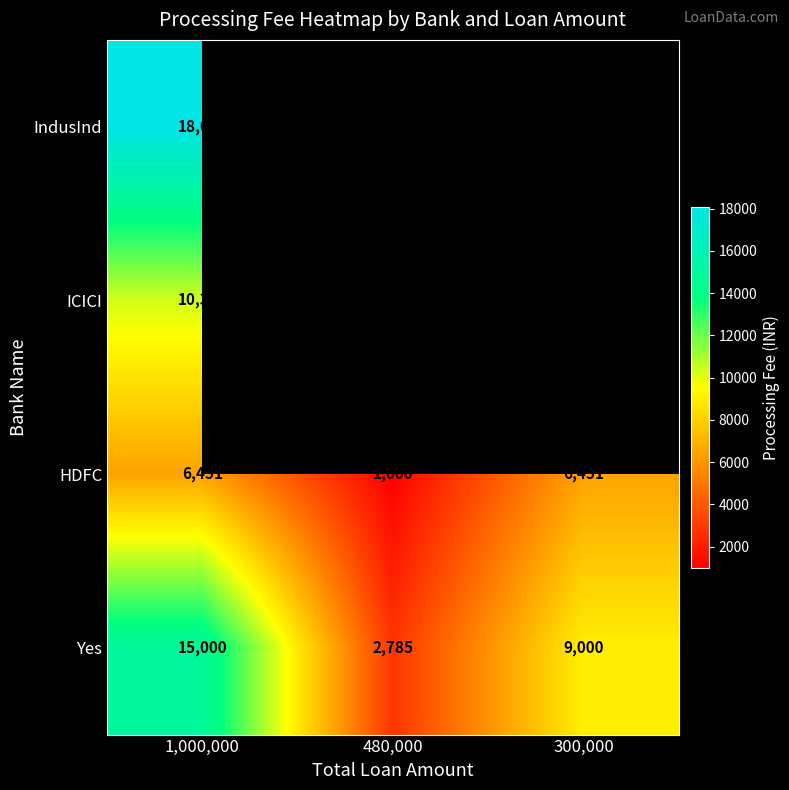

At how many categories does at least one series exceed 5045?

2